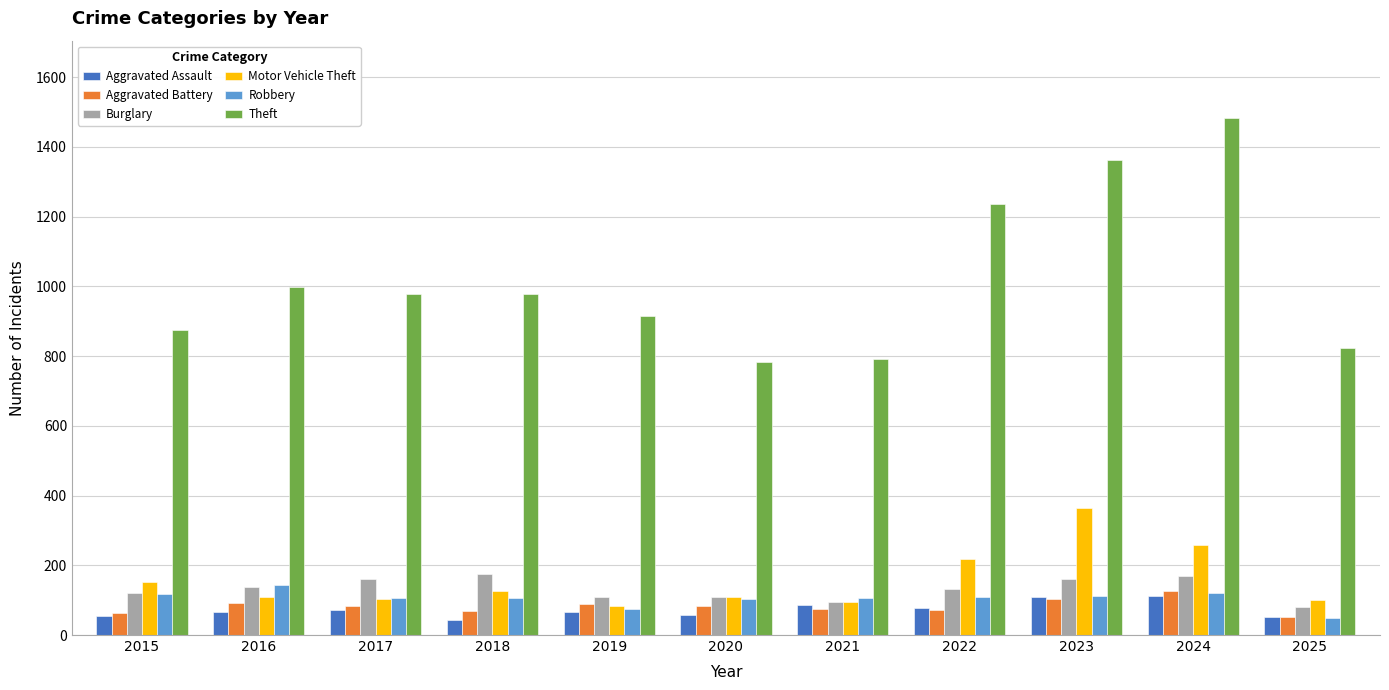

The Motor Vehicle Theft series shows 110 at 2016. True or false?

True